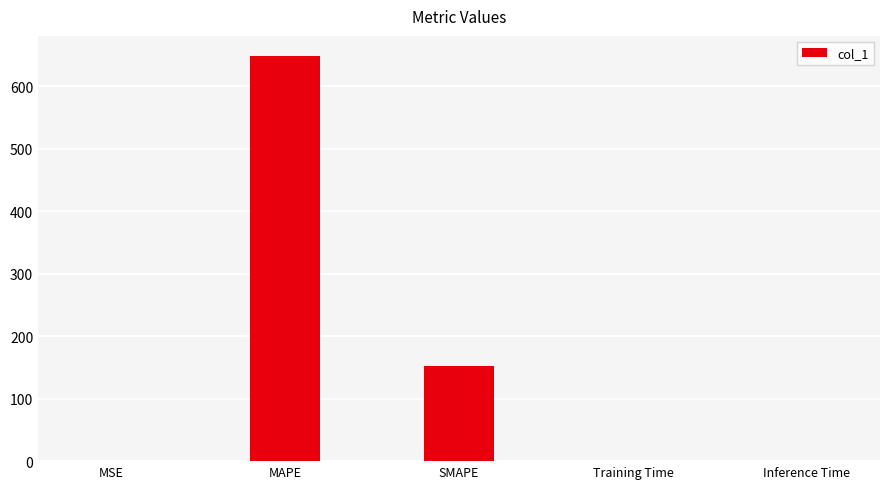

The value at MSE is 0.0. True or false?

True